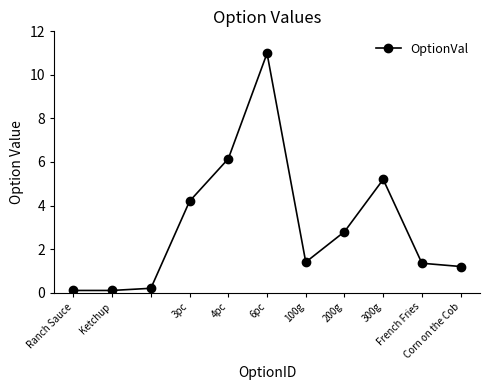

Reading left to right, list all the values displayed in this chart.

0.1	0.1	0.2	4.2	6.2	11.0	1.4	2.8	5.2	1.4	1.2